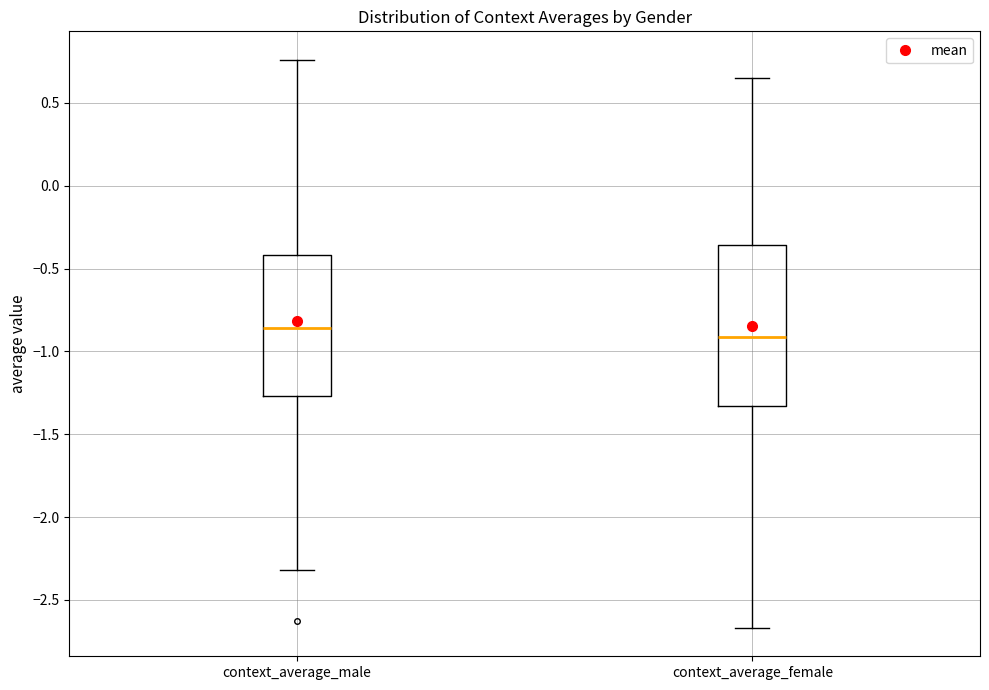

Comparing the boxes themselves (not the whiskers), which one is the tallest?

context_average_female